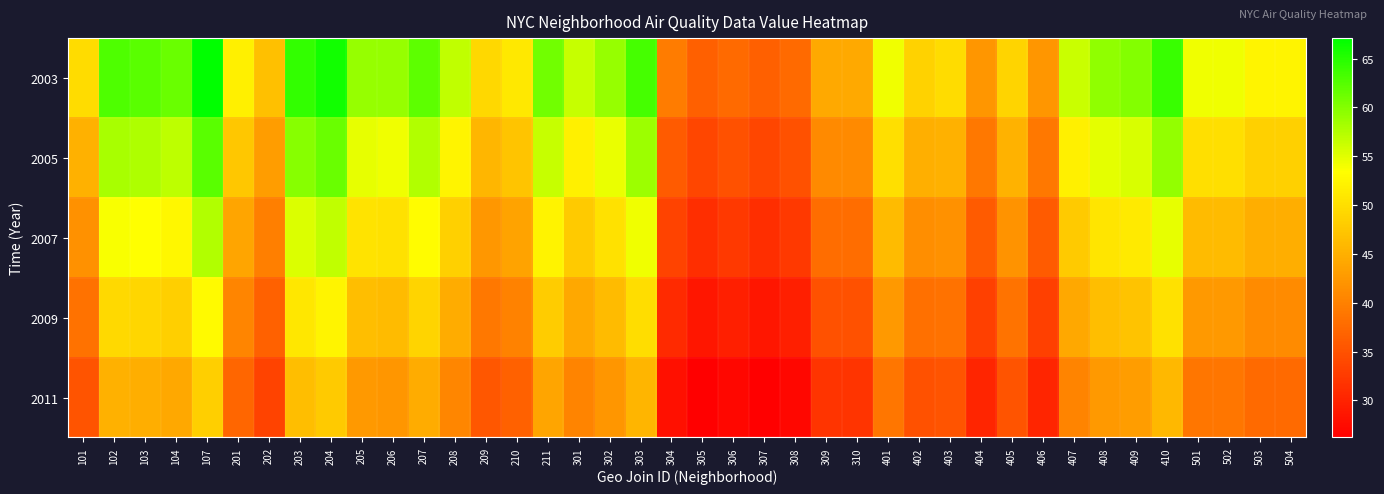

Between 107 and 402, which series saw the biggest shift?

2003